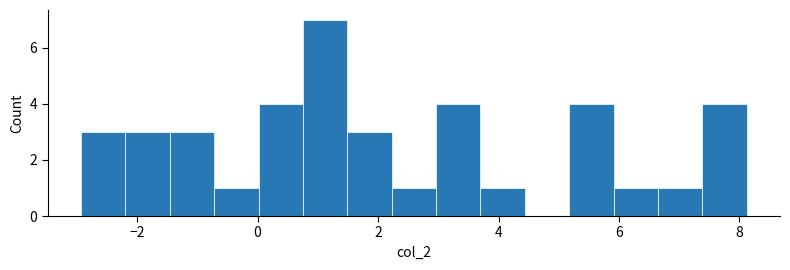

Read against the x-axis, roughly where is the centre of the tallest bar?

1.2